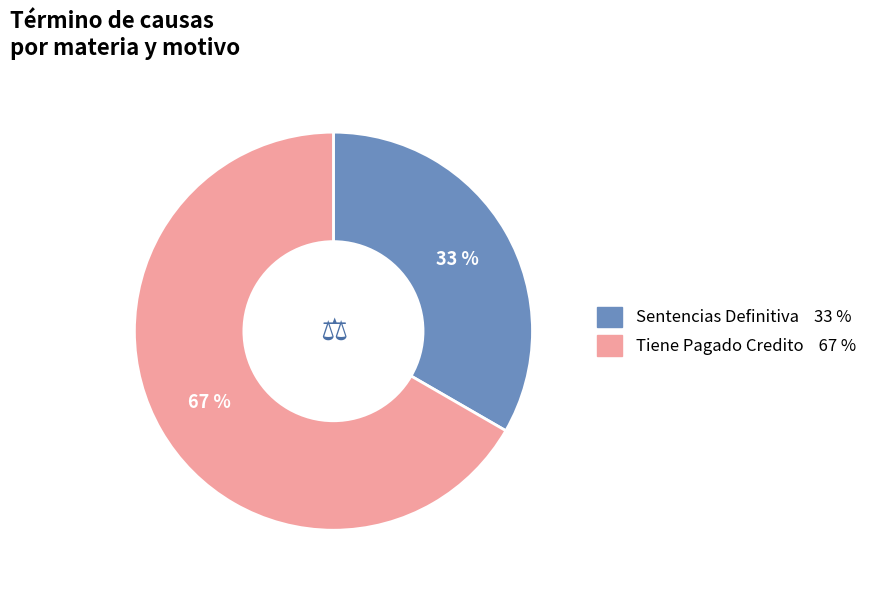

To the nearest percent, what is the combined percentage of Tiene Pagado Credito and Sentencias Definitiva?

100%